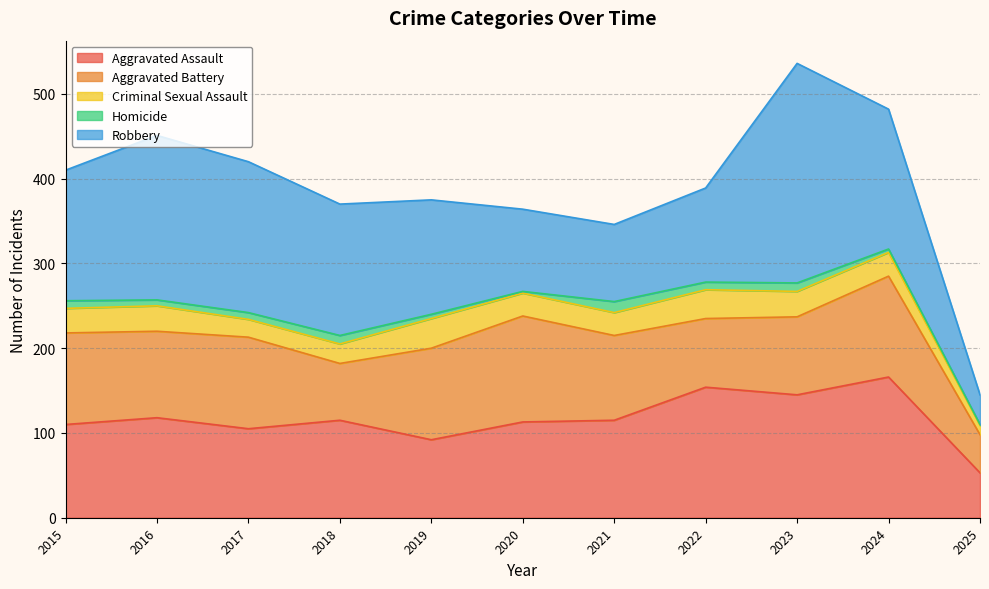

True or false: Robbery and Homicide intersect in this chart.

False